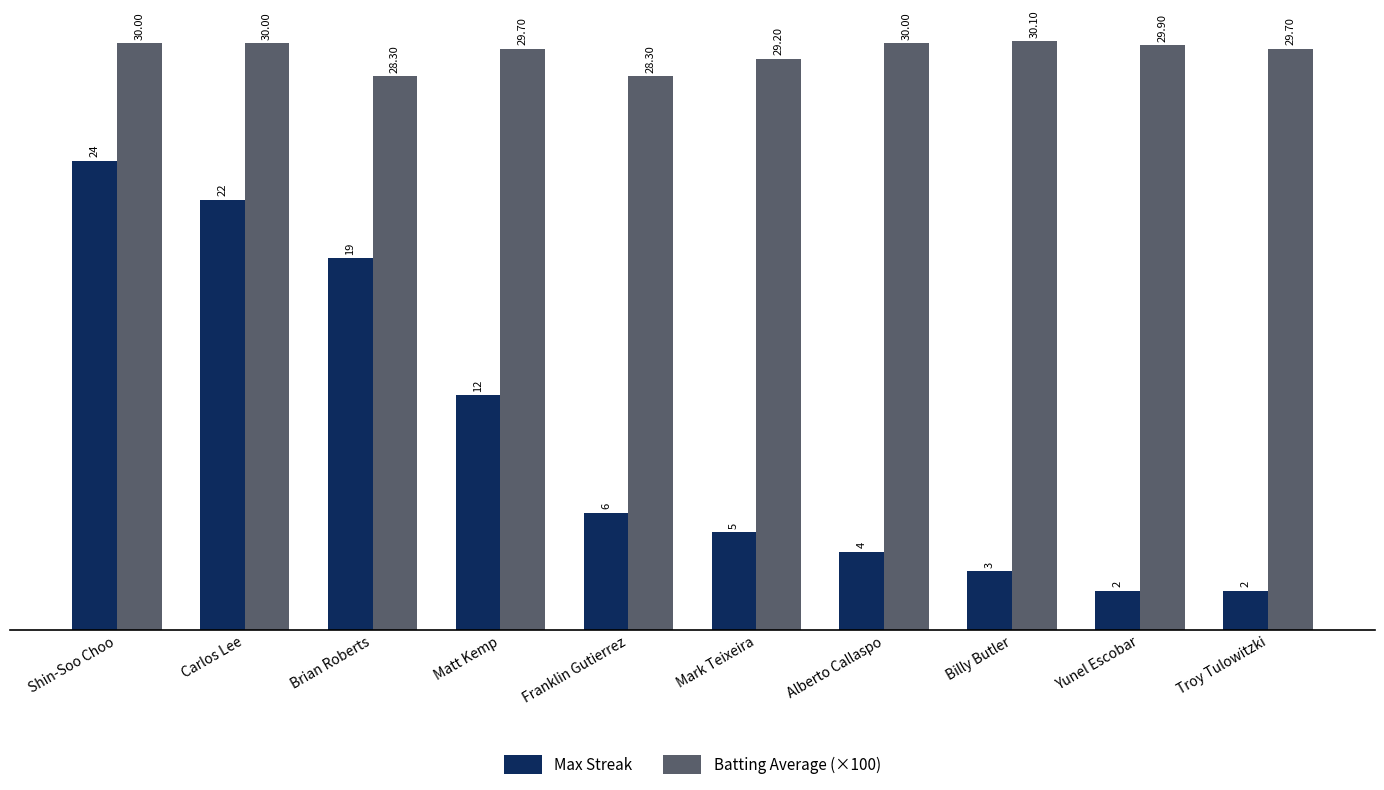

What is the smallest value displayed?

2.0